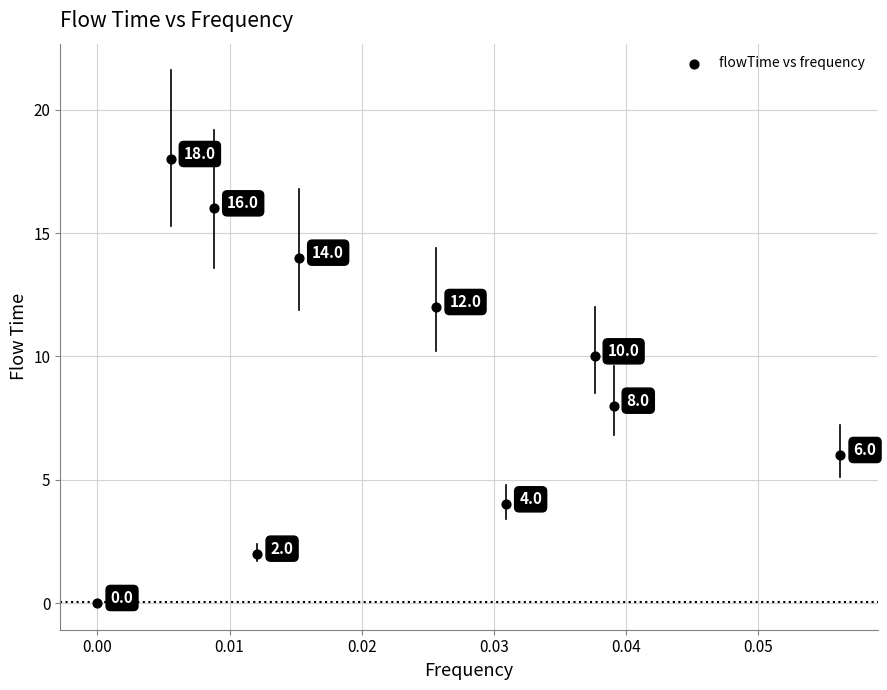

What Y value in the scatter plot is closest to 9?

8